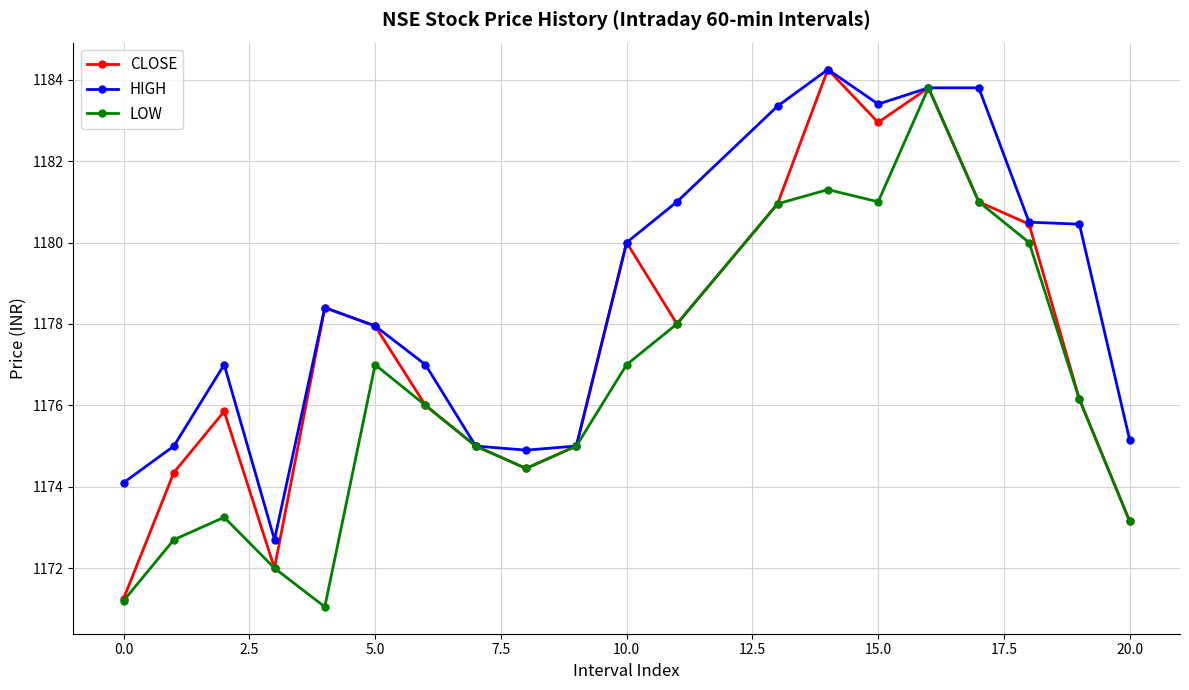

At how many categories does at least one series exceed 1179?

9